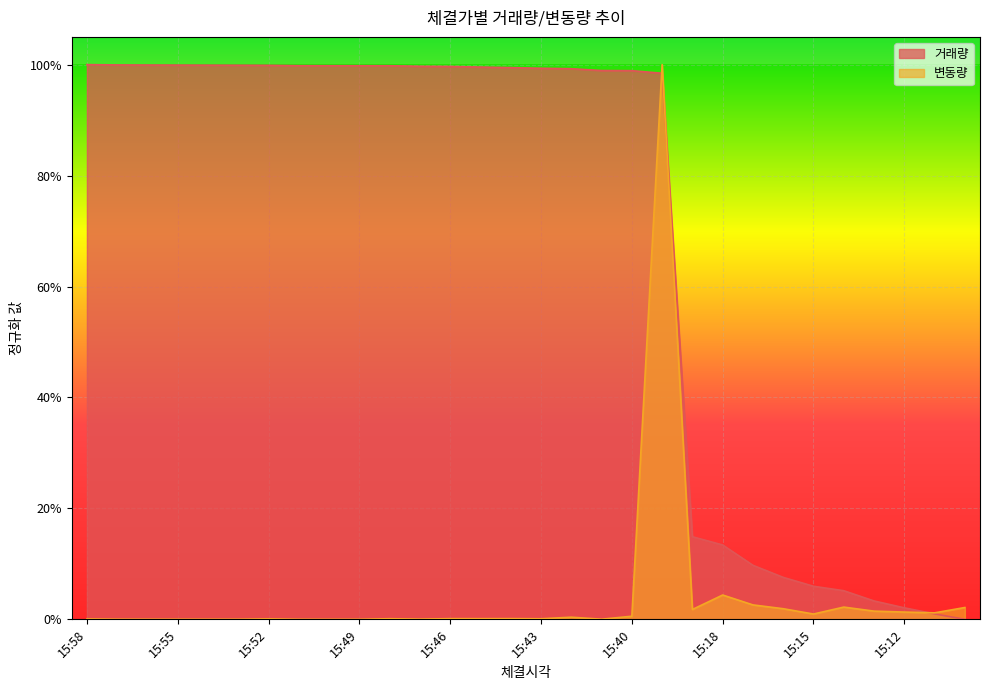

List the labels in order of 거래량 value, smallest first.

15:10, 15:11, 15:12, 15:13, 15:14, 15:15, 15:16, 15:17, 15:18, 15:19, 15:30, 15:40, 15:41, 15:42, 15:43, 15:44, 15:45, 15:46, 15:47, 15:48, 15:49, 15:50, 15:51, 15:52, 15:53, 15:54, 15:55, 15:56, 15:57, 15:58